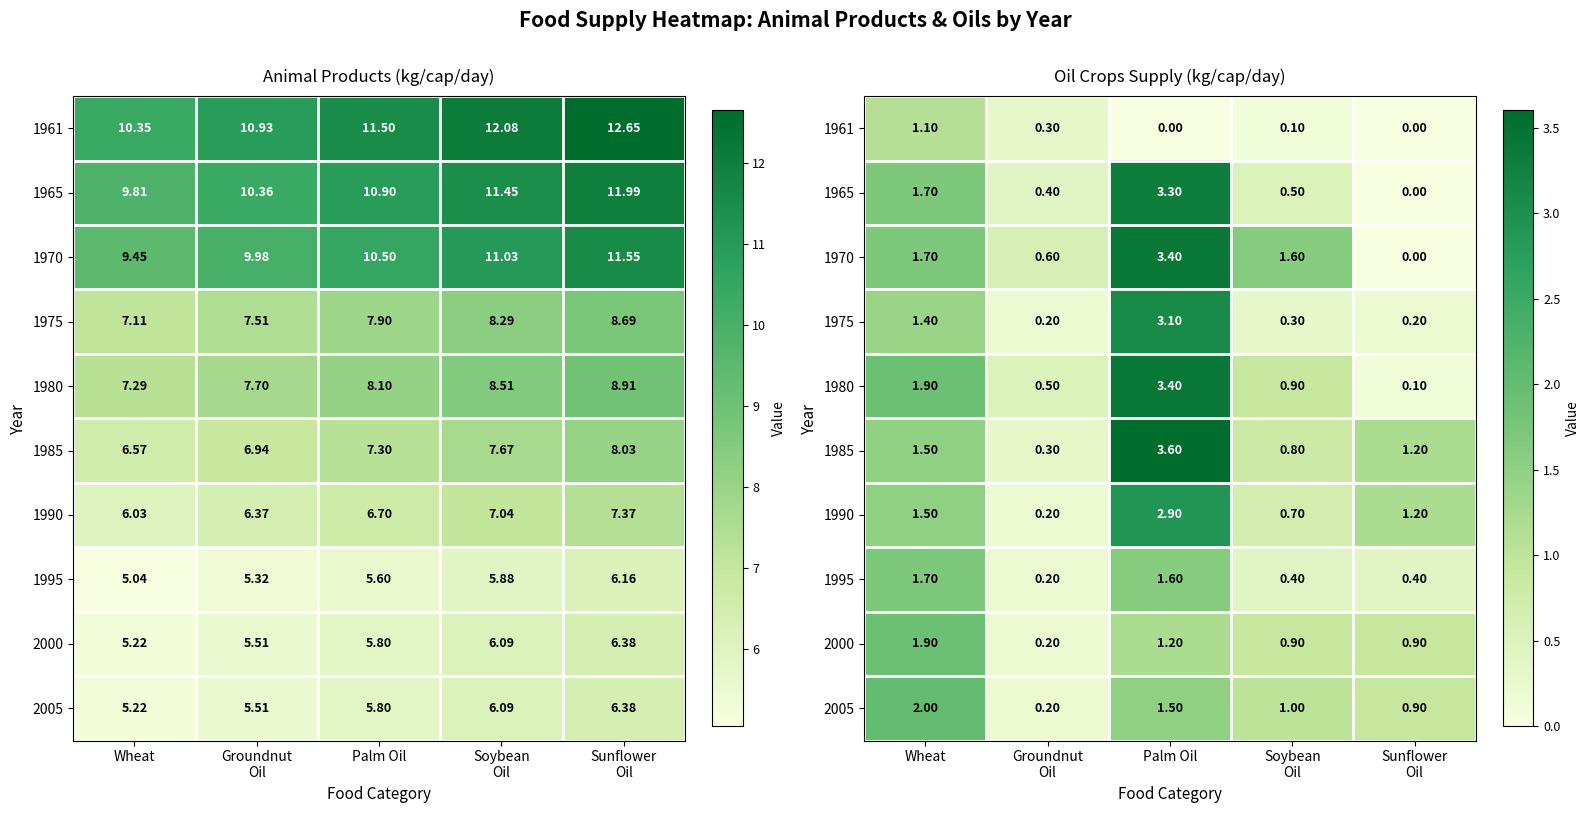

Where is 1980 nearest to the value 1?

Soybean Oil